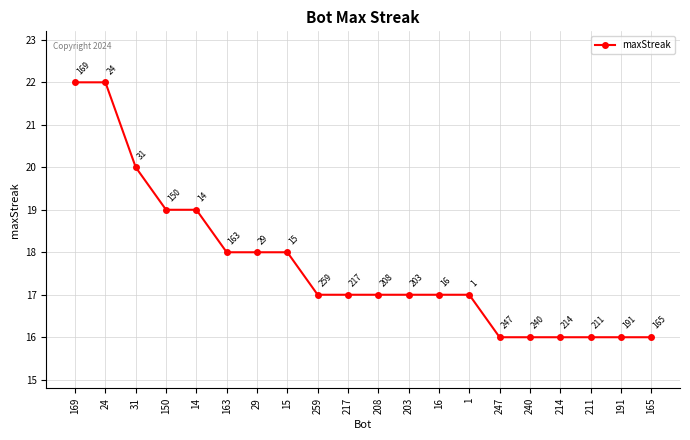

Reading left to right, extract all data points from this chart.

22	22	20	19	19	18	18	18	17	17	17	17	17	17	16	16	16	16	16	16